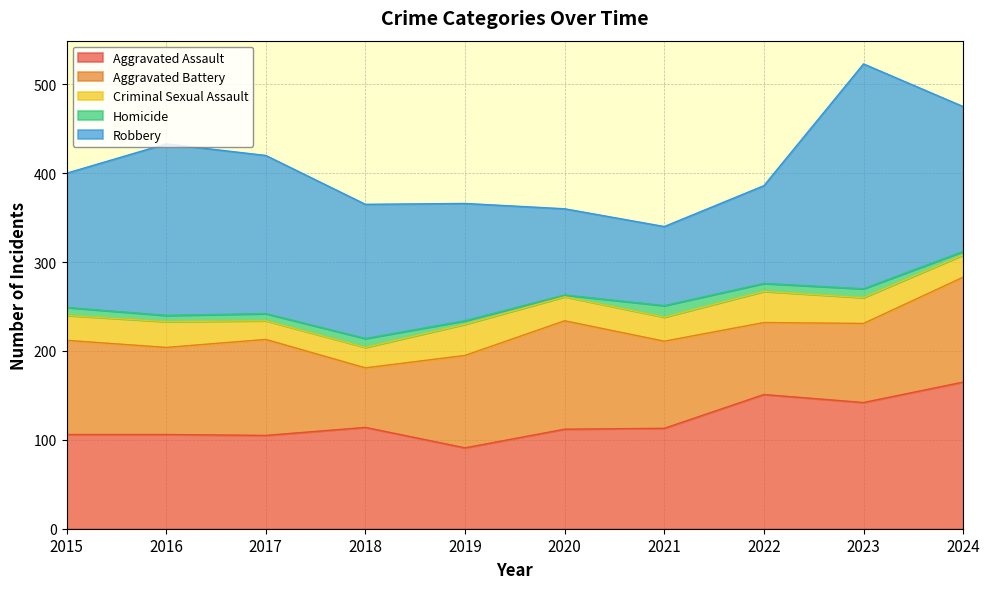

Does the chart have visible grid lines?

Yes